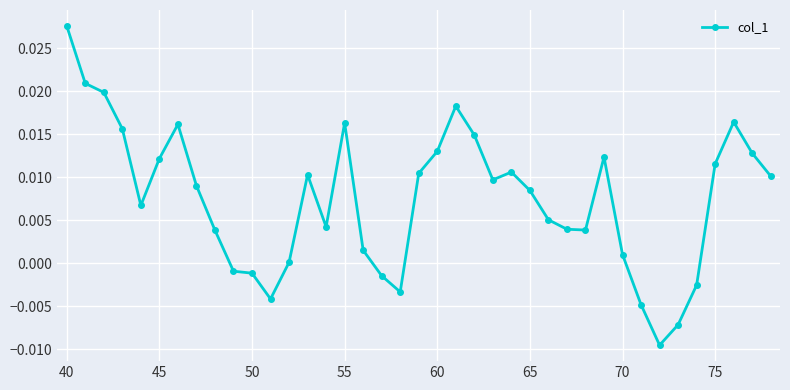

How many lines are shown in the chart?

1